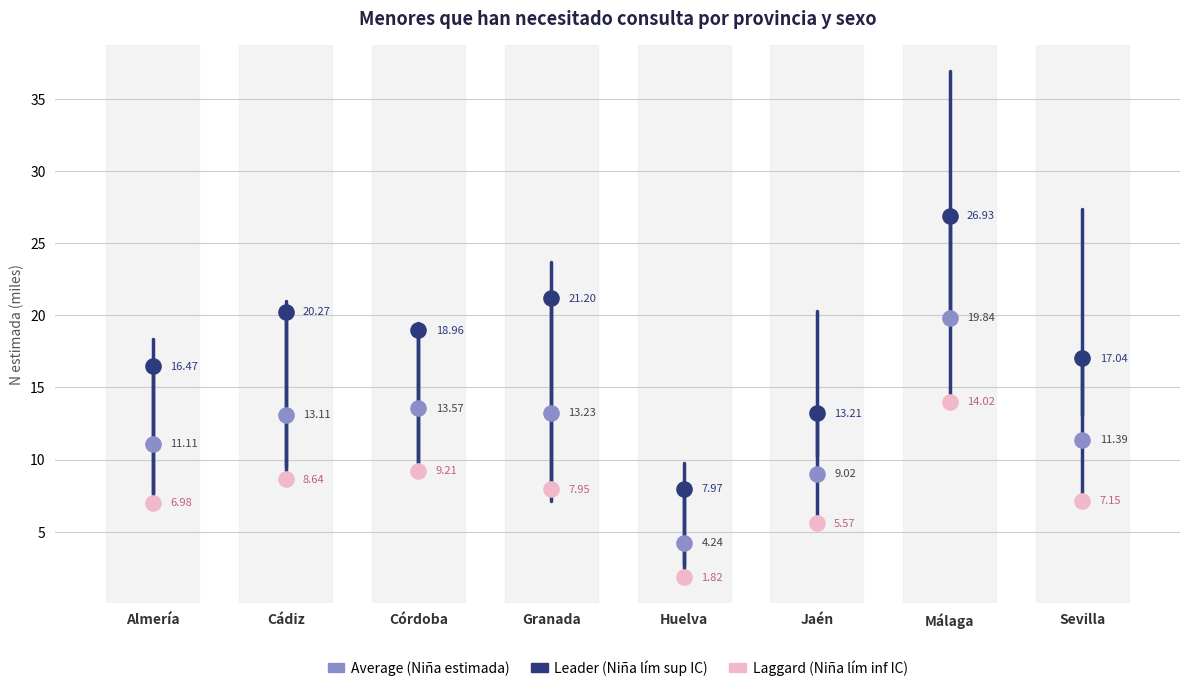

Across all data points, what is the range of Y values (max minus min)?

25.1